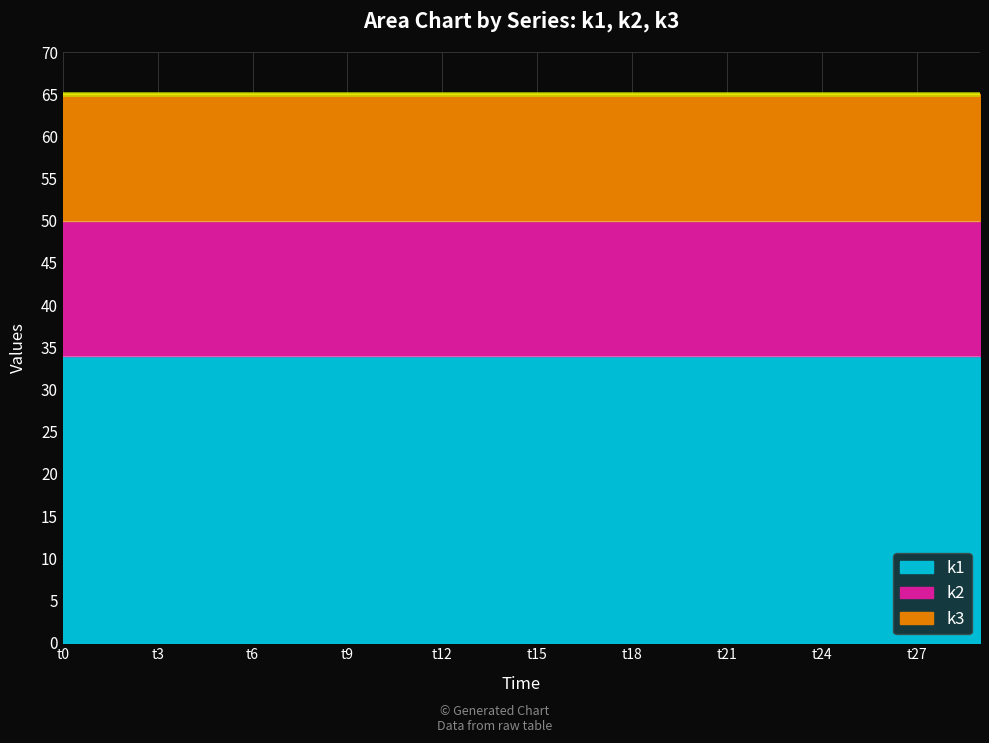

At which label is k2 closest to 16?

t0